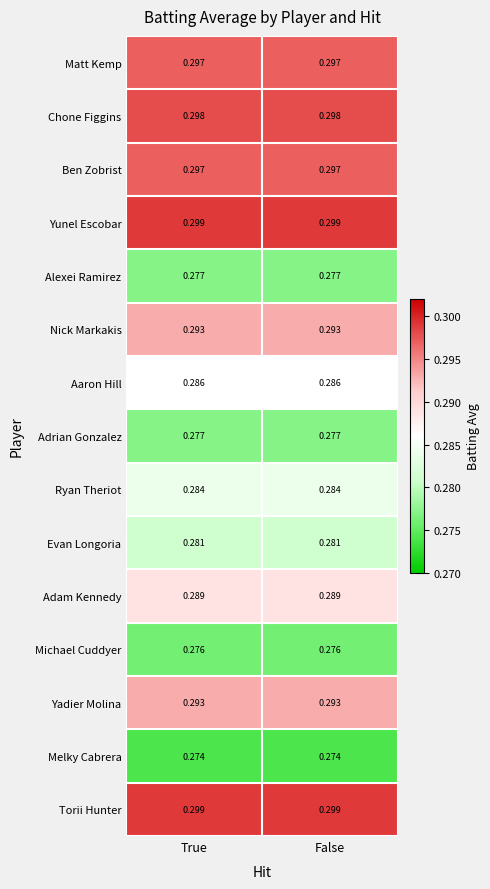

Is the value of Adam Kennedy at False greater than the value of Michael Cuddyer at False?

Yes